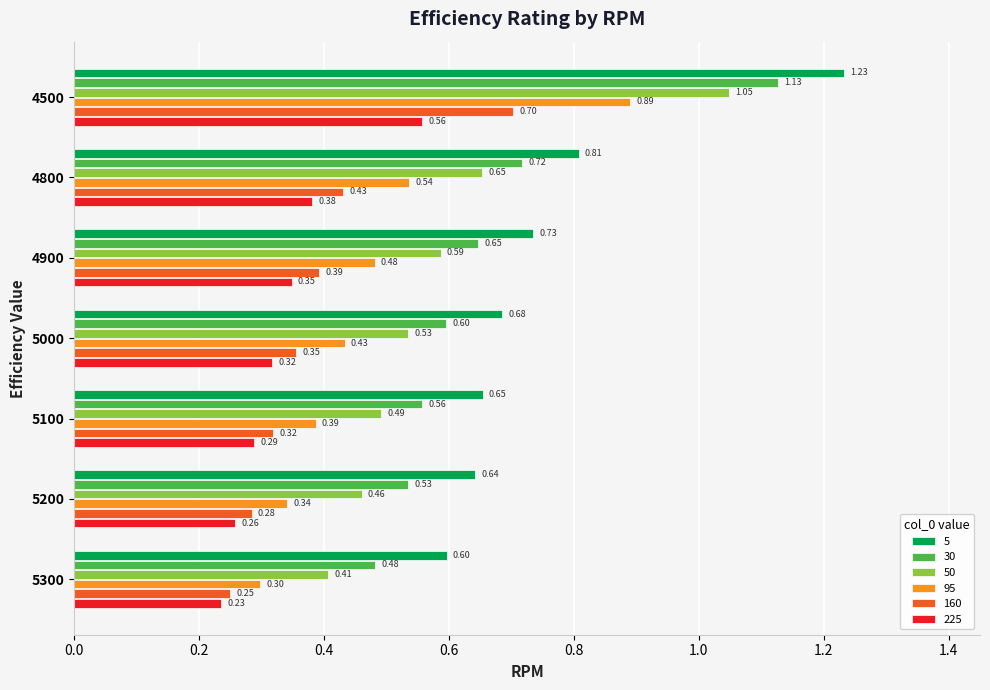

At which category is the sum across all series the highest?

4500